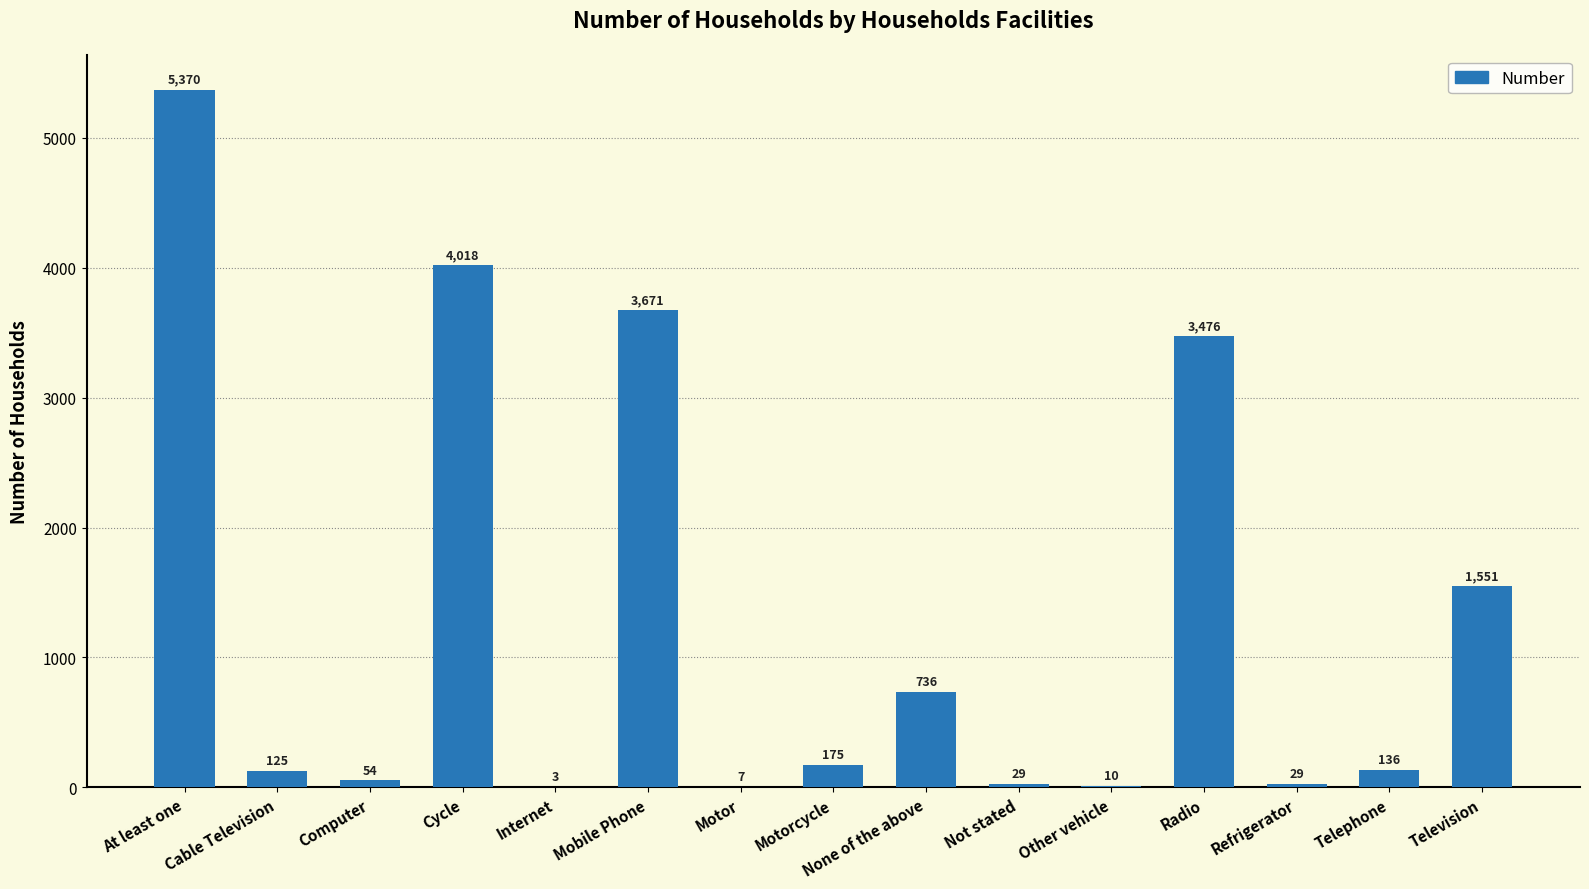

What is the change in value from Cable Television to Cycle?

+3893